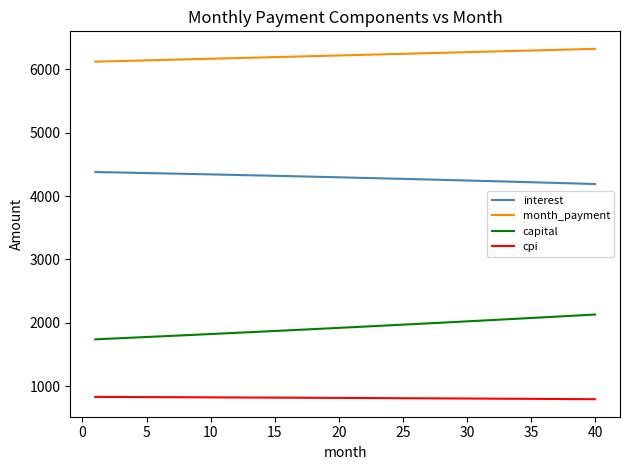

What is the difference between the maximum and minimum values in the month_payment series?

202.1